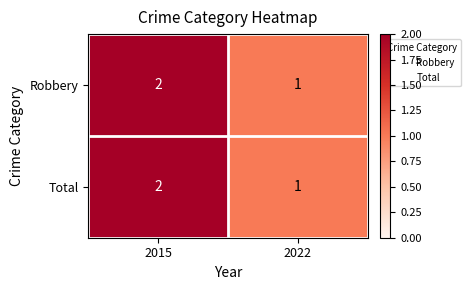

Rank the categories by Total value from lowest to highest.

2022, 2015